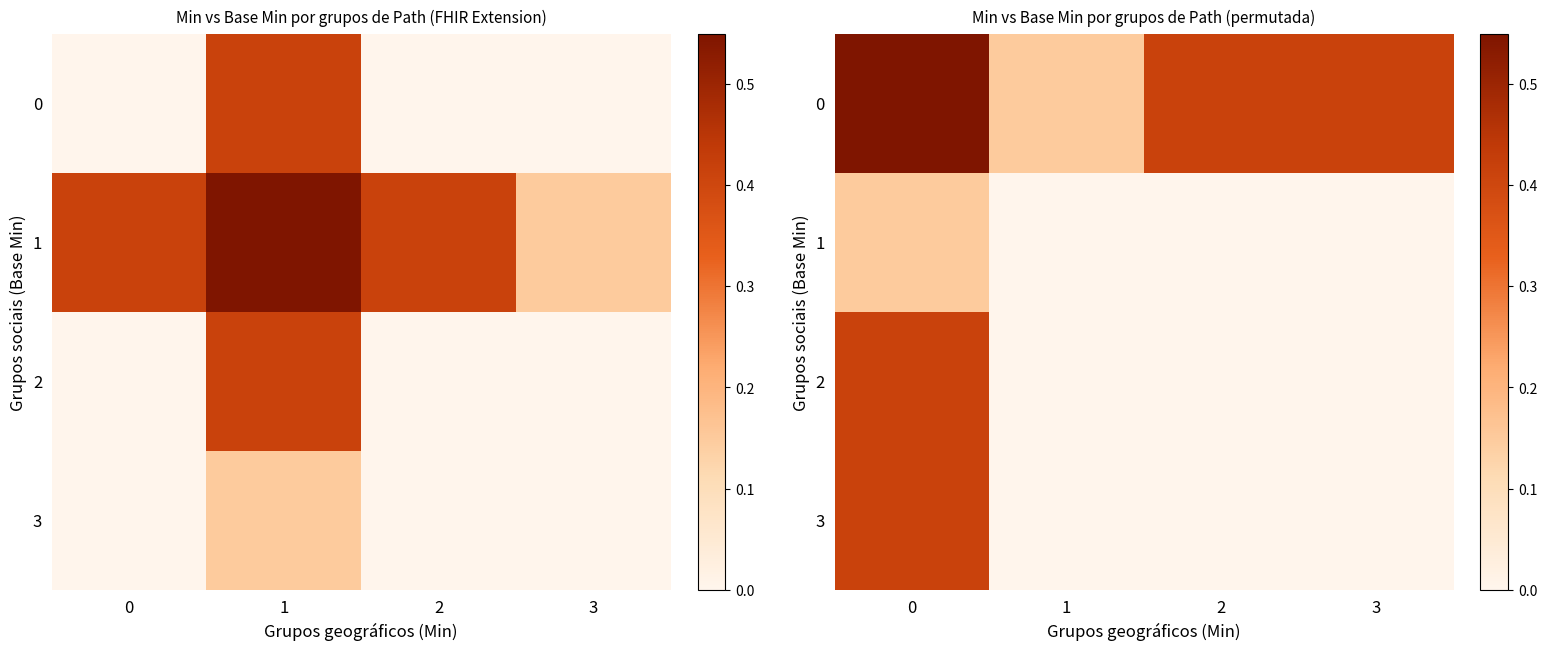

Rank the series by their maximum value, from highest to lowest.

row_0, row_2, row_3, row_1